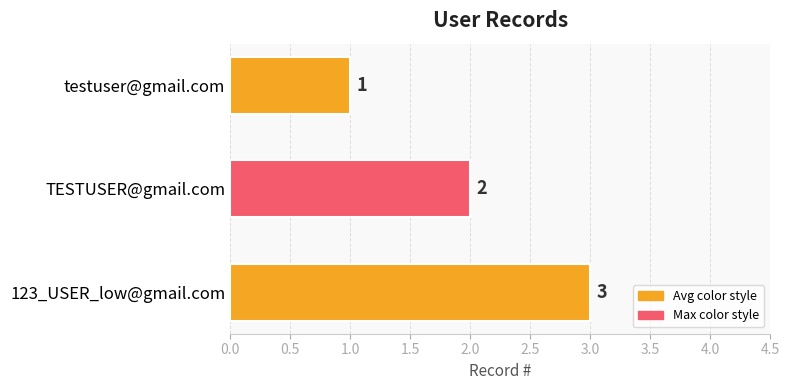

Rank the categories by value from highest to lowest.

123_USER_low@gmail.com, TESTUSER@gmail.com, testuser@gmail.com